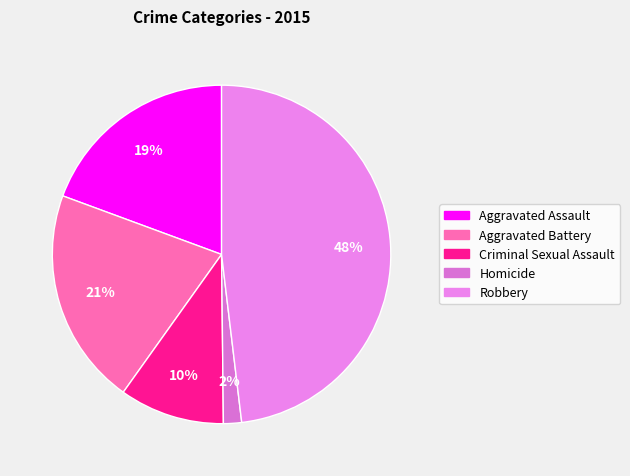

What is the largest slice in the pie chart?

Robbery